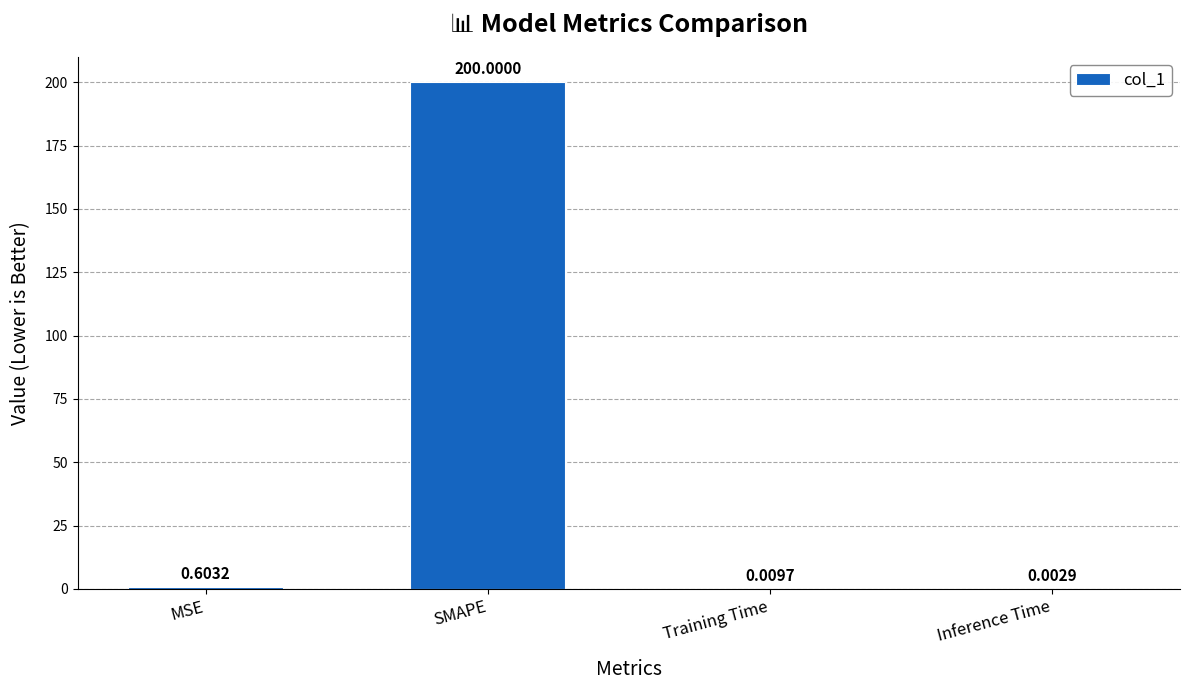

Between MSE and SMAPE, which is larger?

SMAPE